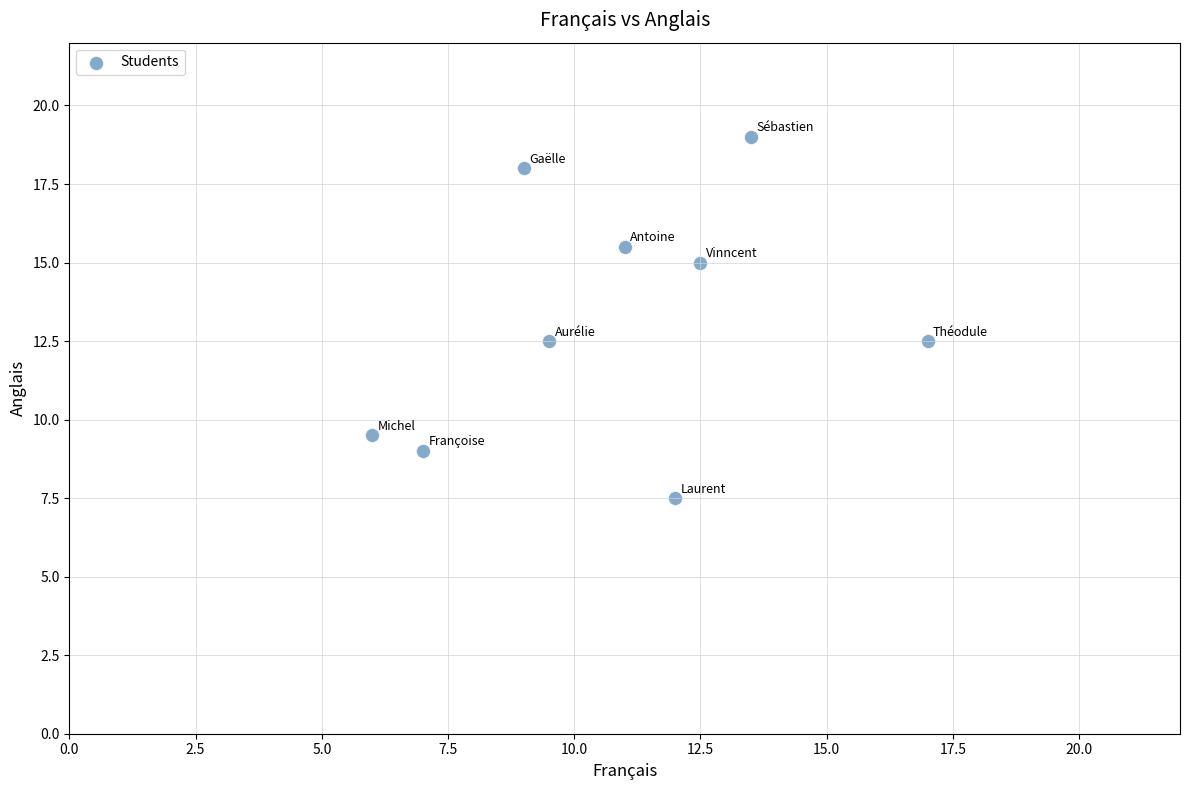

What is the range of X values (max minus min)?

11.0